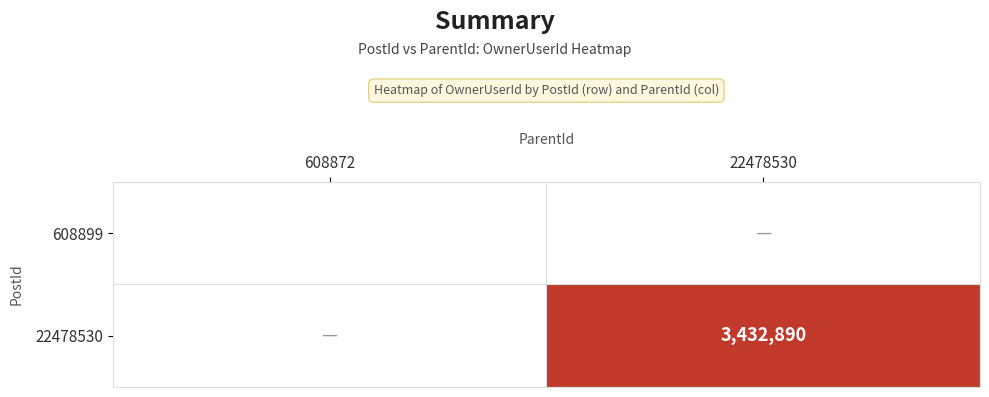

True or false: 608899 has a value of 2915 at 608872.

True